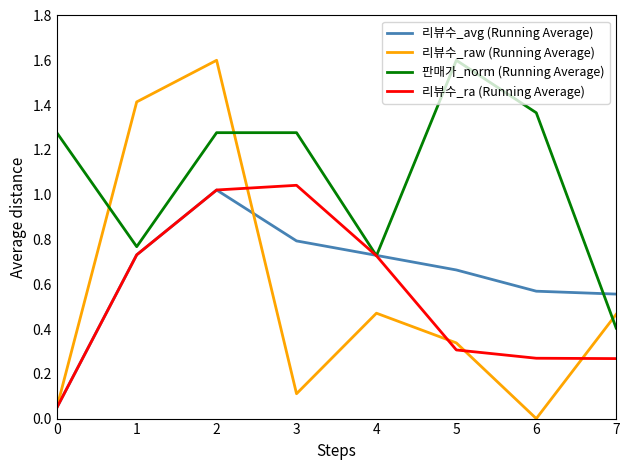

What is the total value across all series at 3?

3.2